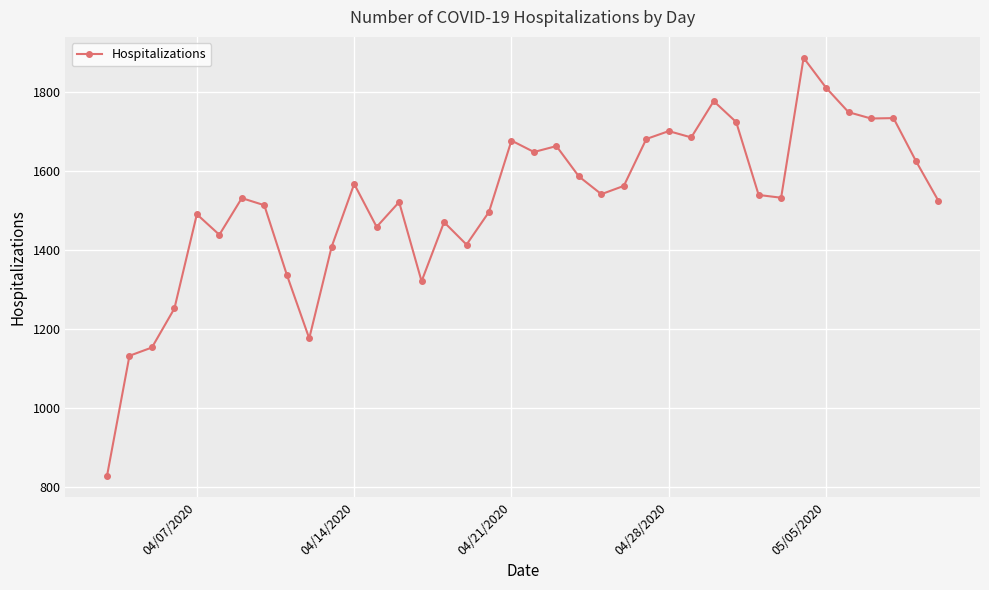

How many data points are less than 1540?

19